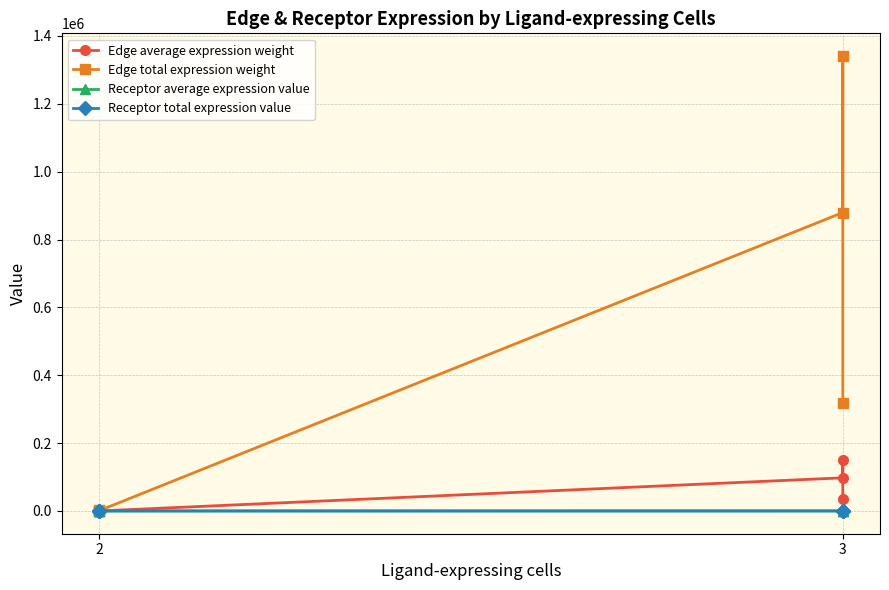

At which category does the chart reach its minimum across all series?

2